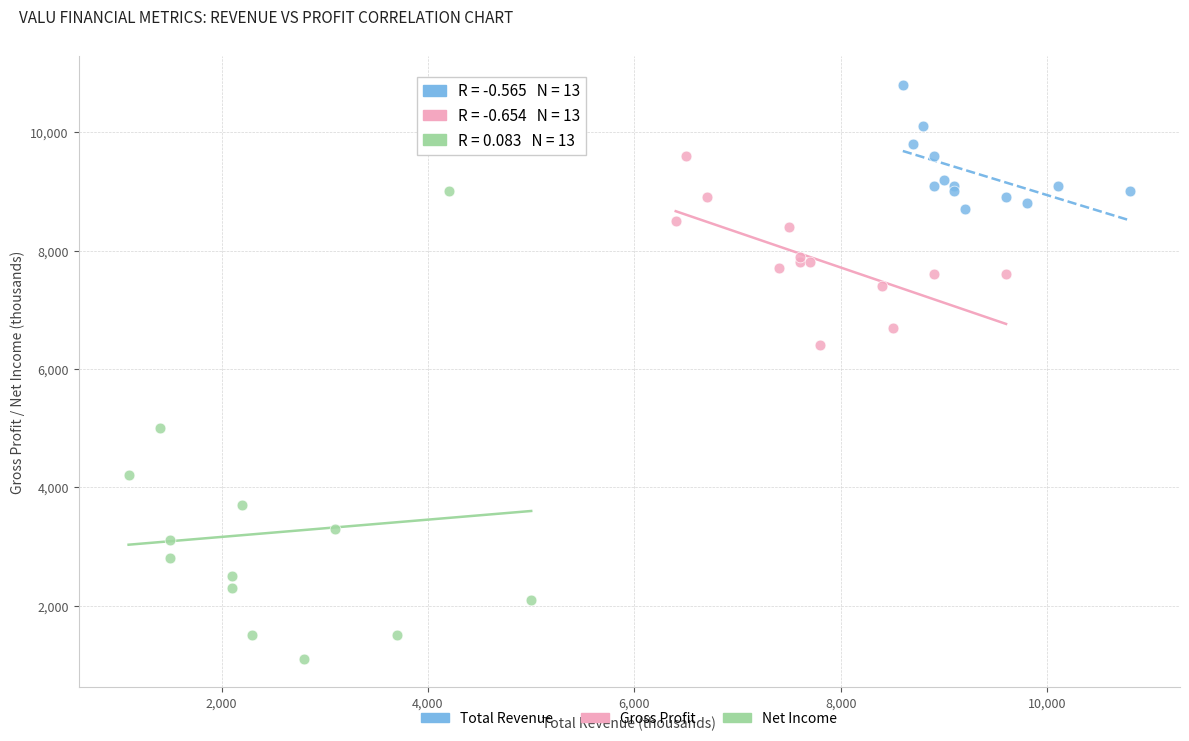

What are all the series names shown in the legend?

Total Revenue, Gross Profit, Net Income